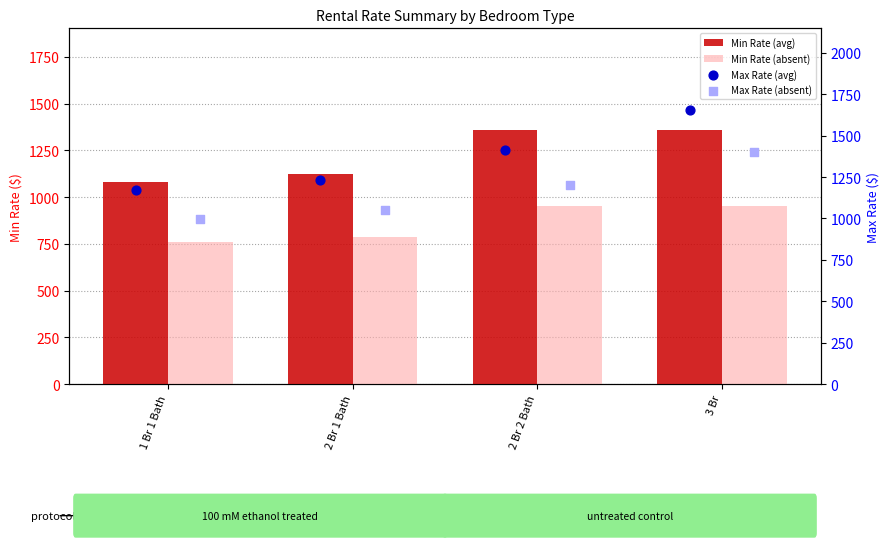

Which series contains the lowest Y value?

Min Rate (absent)